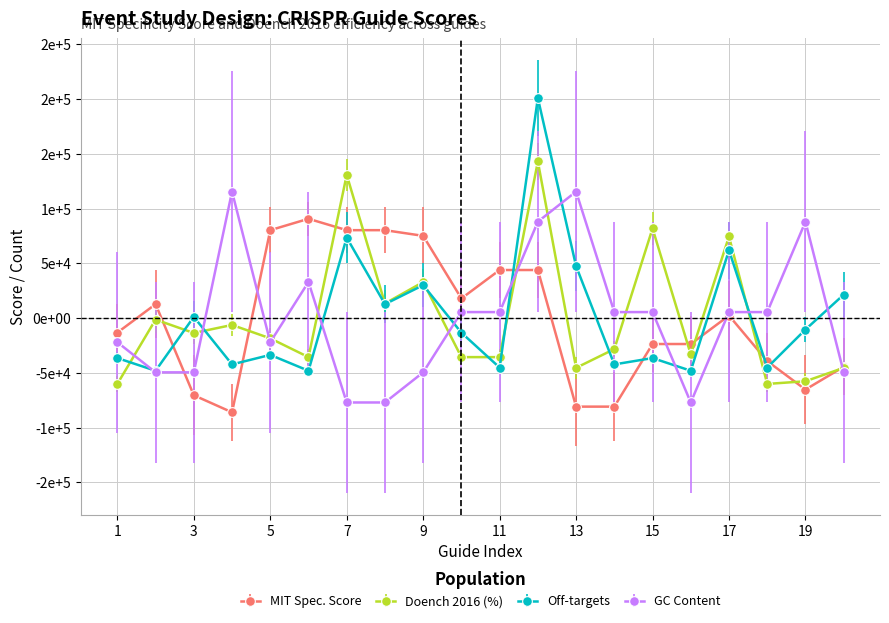

Where does the GC Content series first go above 5500?

4